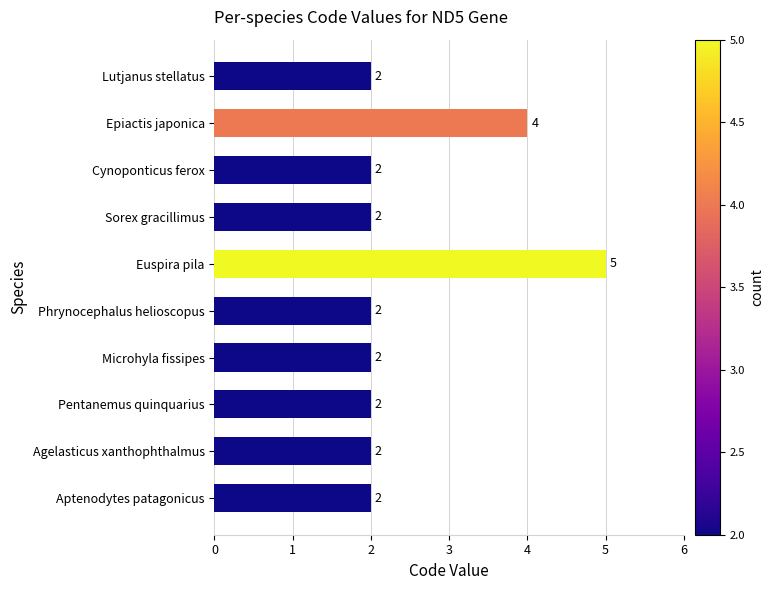

What is the difference between the maximum and minimum values?

3